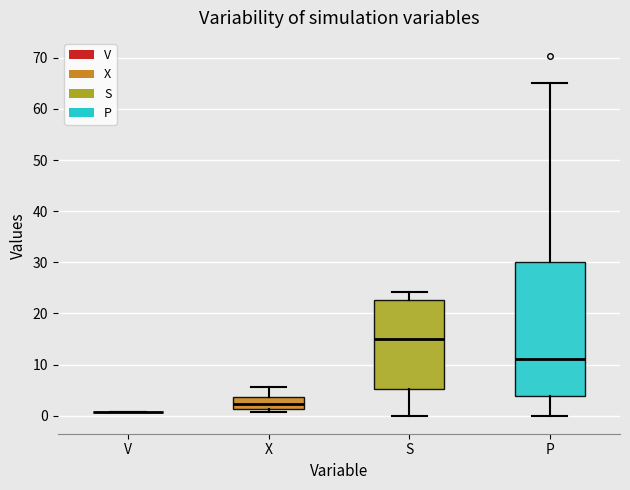

Reading left to right, read every box against the y-axis: the position of its median line, the range the box covers, and the ends of its whiskers. The values are not printed on the chart, so give them approximately, as read against the axis.

V: box collapsed to a line at 1, whiskers 1 to 1
X: median 2, box 1 to 4, whiskers 1 (just below the box's lower edge) to 6
S: median 15, box 5 to 23, whiskers 0 to 24
P: median 11, box 4 to 30, whiskers 0 to 65